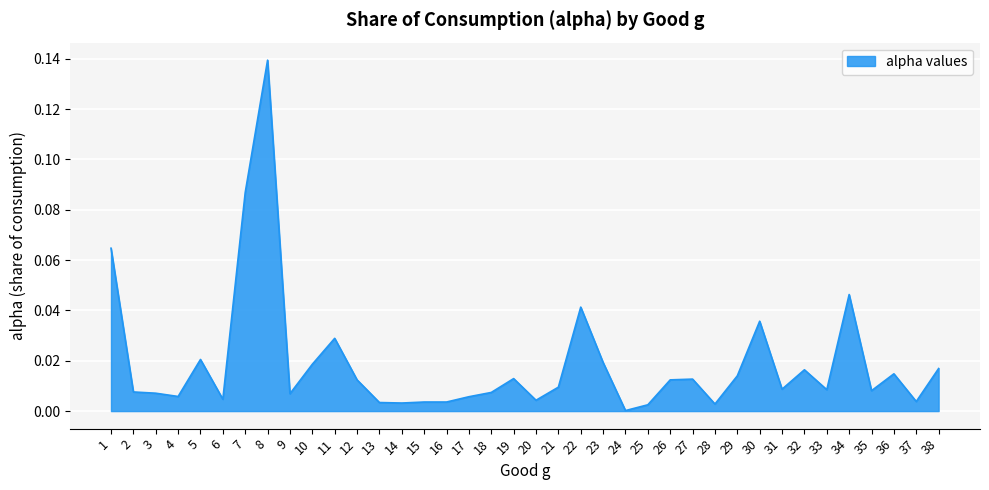

Which label corresponds to the largest value in the chart?

8